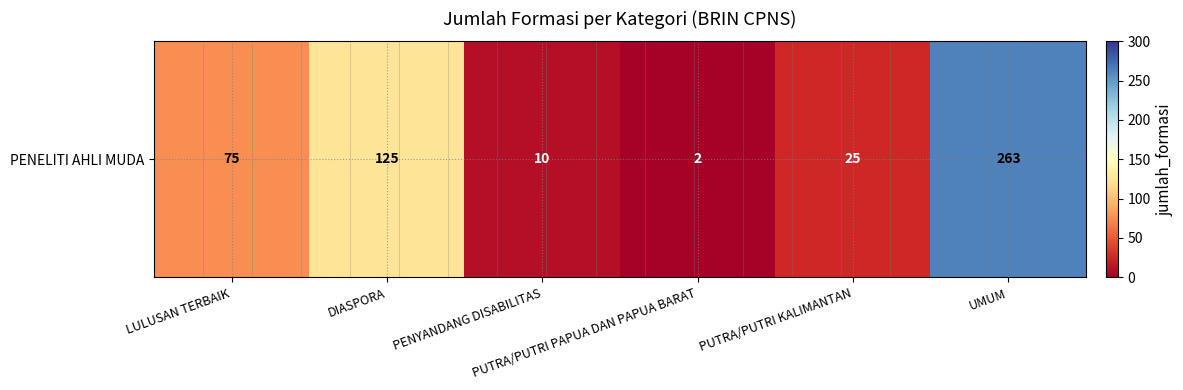

List the labels in order of value, smallest first.

PUTRA/PUTRI PAPUA DAN PAPUA BARAT, PENYANDANG DISABILITAS, PUTRA/PUTRI KALIMANTAN, LULUSAN TERBAIK, DIASPORA, UMUM